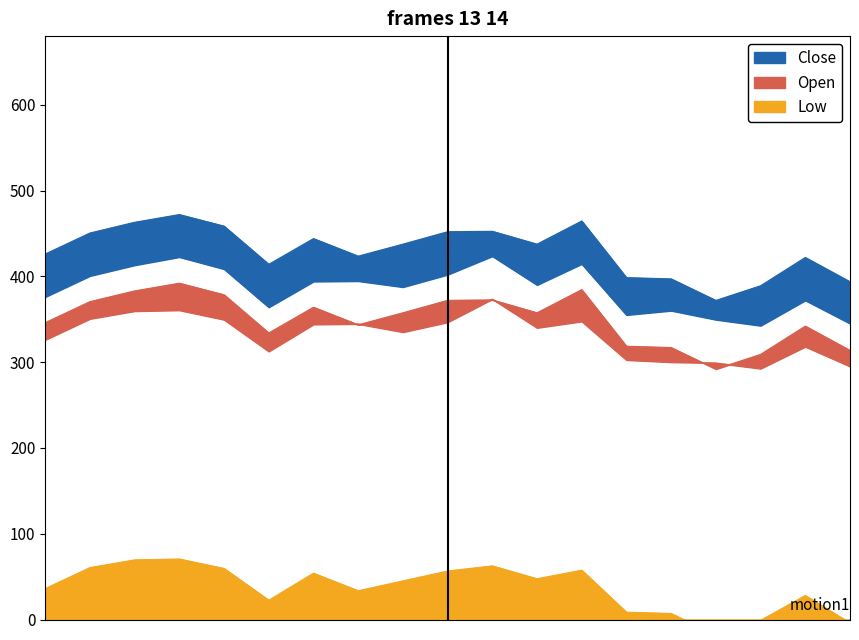

How many interior local valleys does the Open series have?

4